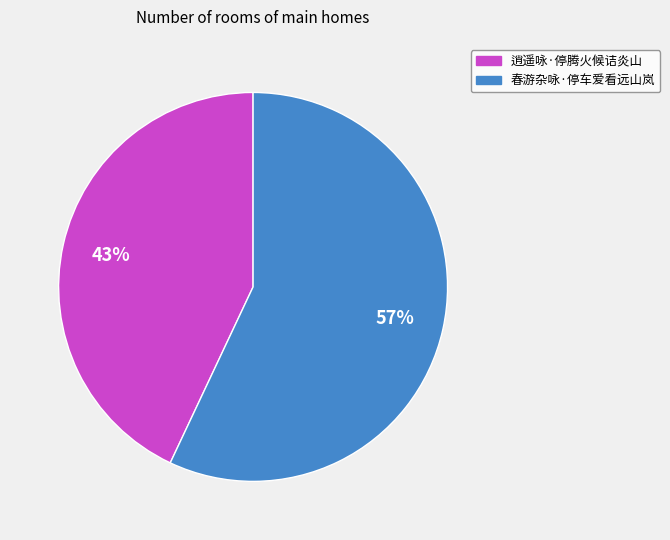

To the nearest percent, what portion does 逍遥咏·停腾火候诘炎山 represent?

43%